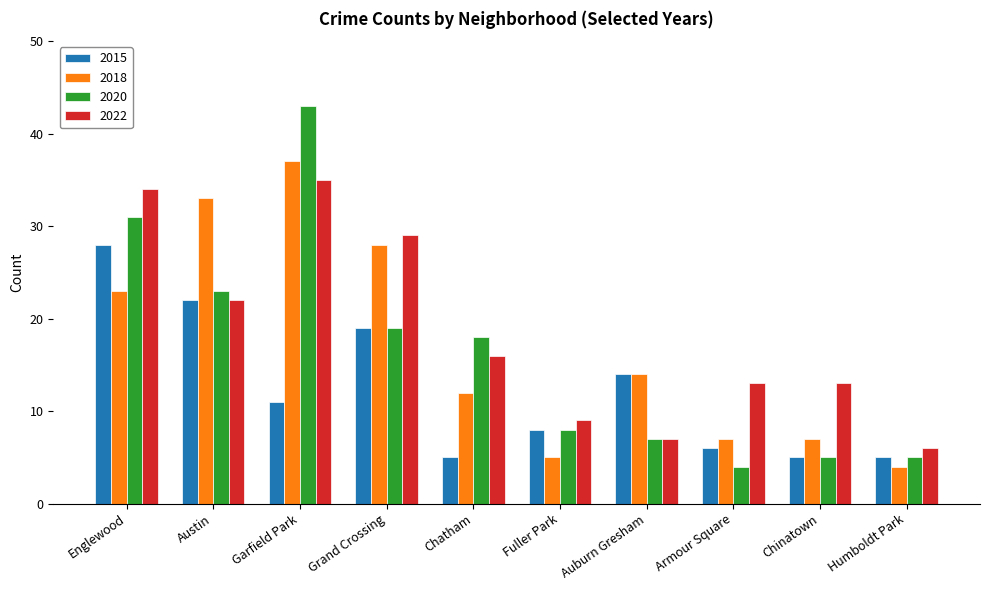

Count the number of categories in the chart.

10